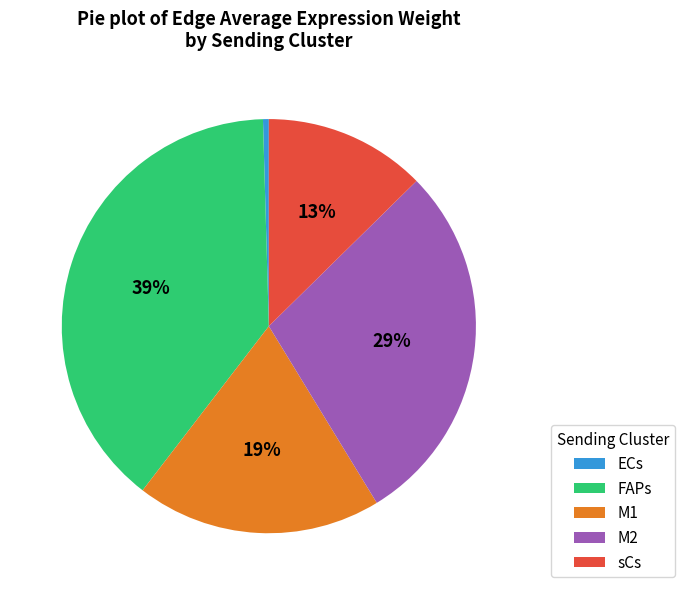

To the nearest percent, what is the difference between the largest and smallest slice percentages?

39%